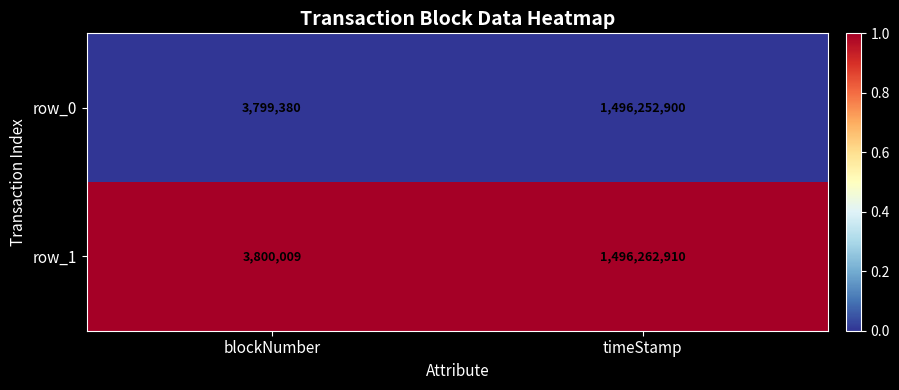

Between blockNumber and timeStamp, which series saw the biggest shift?

row_1